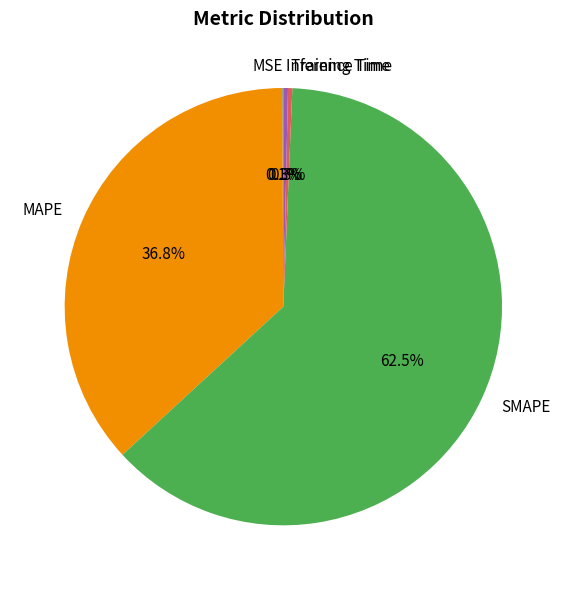

Is there any slice that represents more than half of the pie?

Yes